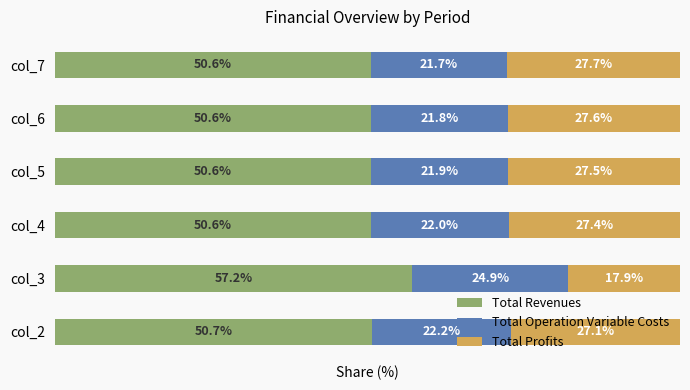

At which label does Total Revenues reach its peak?

col_3